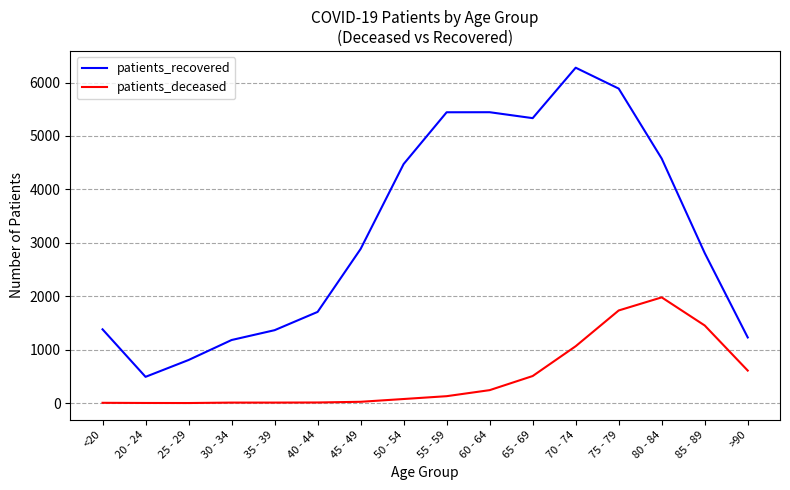

At which label does patients_deceased reach its peak?

80 - 84